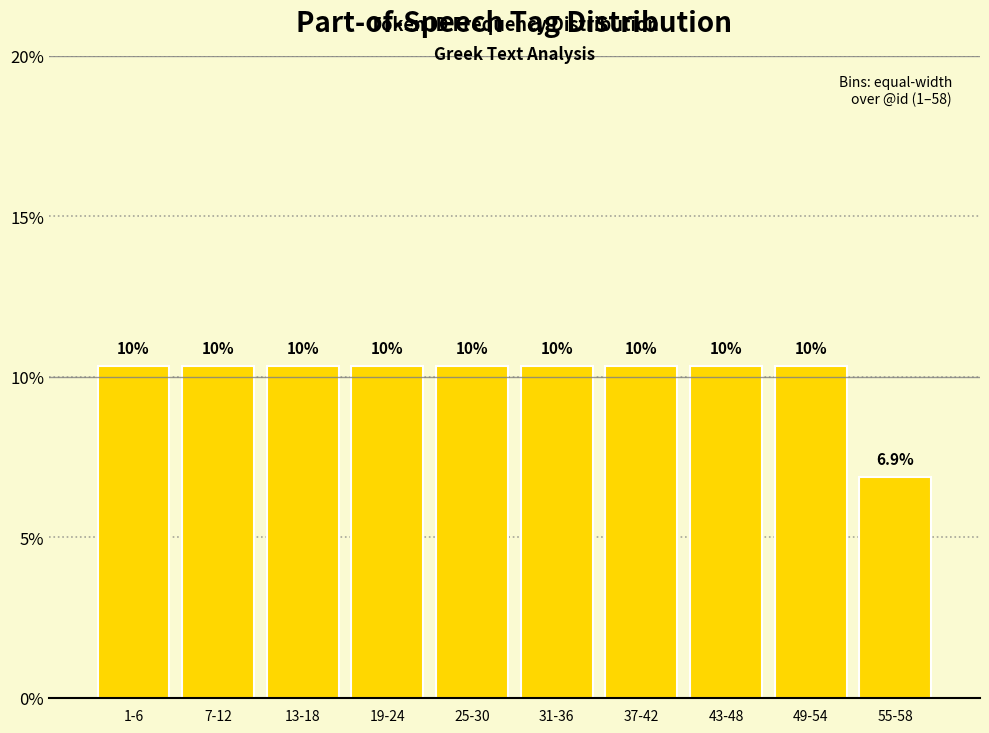

Does the chart contain any negative values?

No